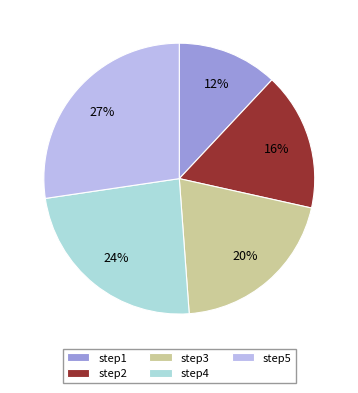

Combined, do step1 and step5 account for over 50%?

No